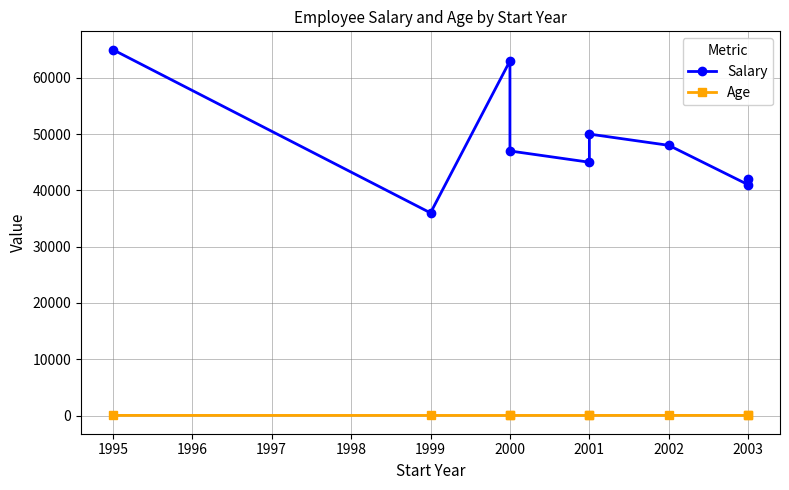

List the series in order of their overall mean, lowest first.

Age, Salary